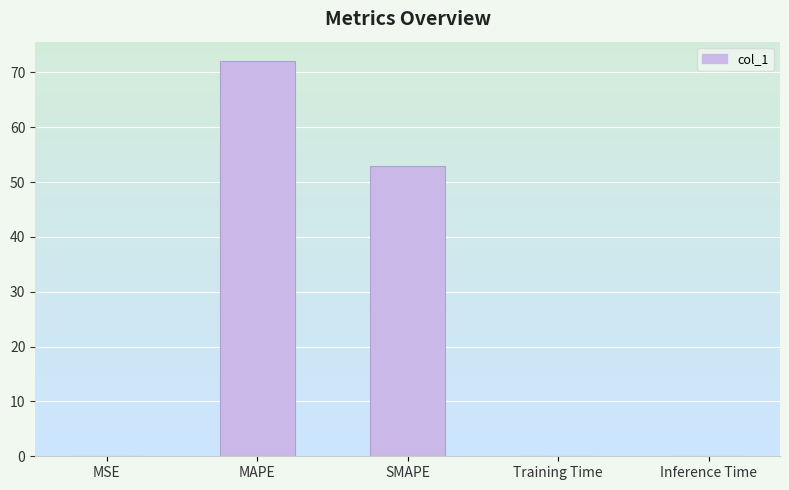

What is the greatest value displayed?

72.0